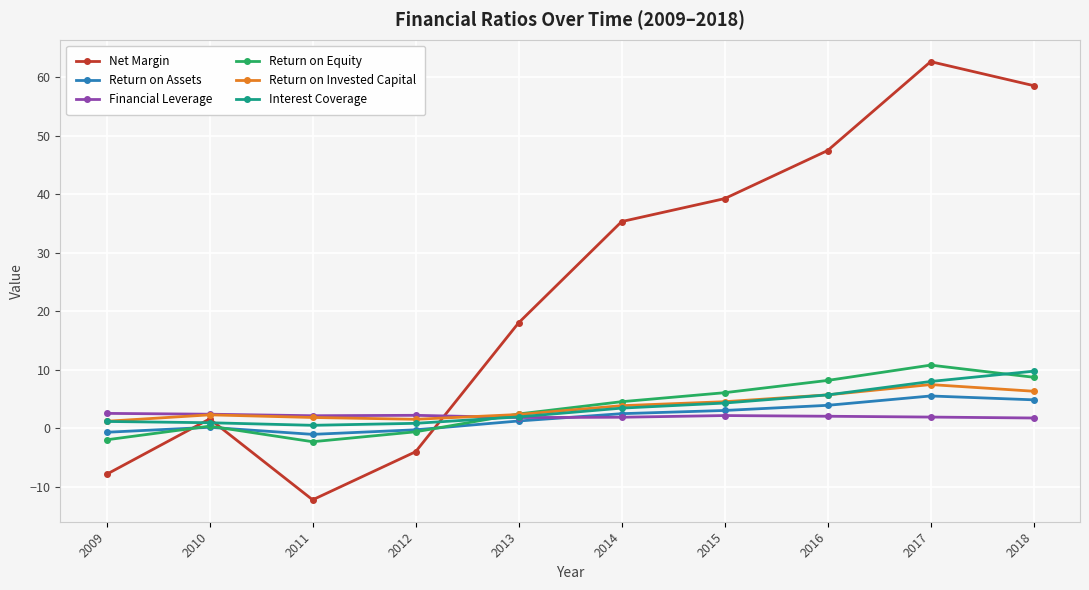

What is the value of the Interest Coverage point at the 10th from the left?

9.7